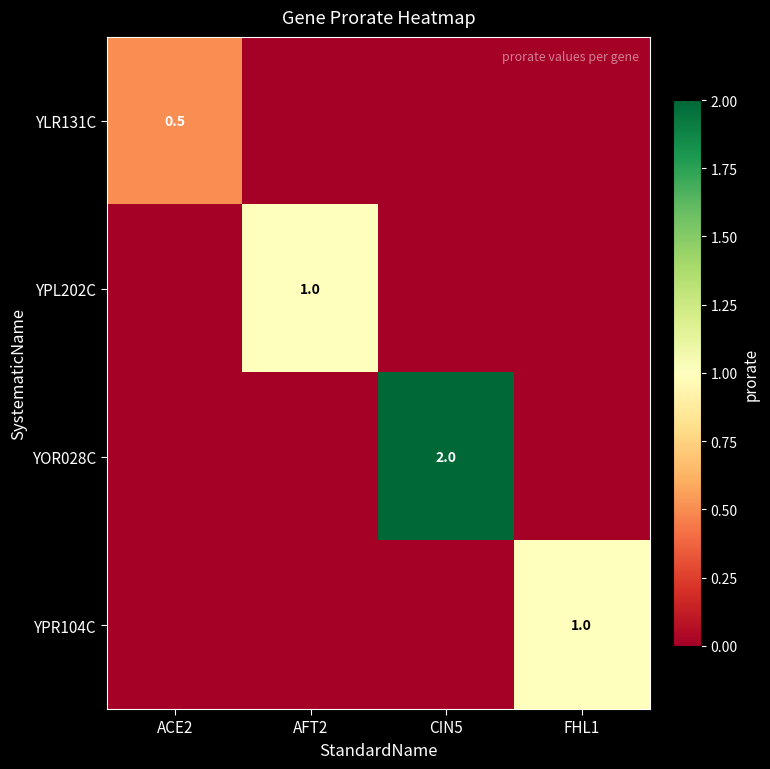

Is it true that YLR131C equals 0.8 at ACE2?

False